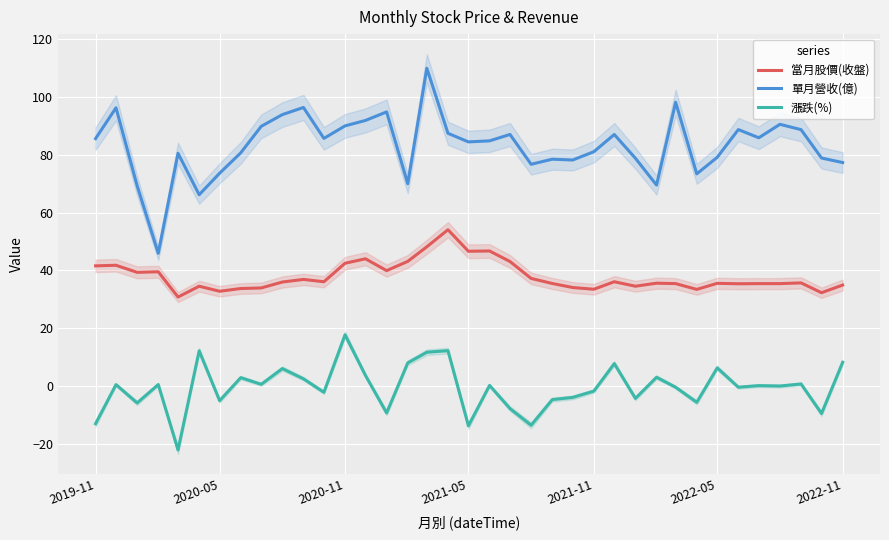

True or false: 漲跌(%) and 當月股價(收盤) intersect in this chart.

False